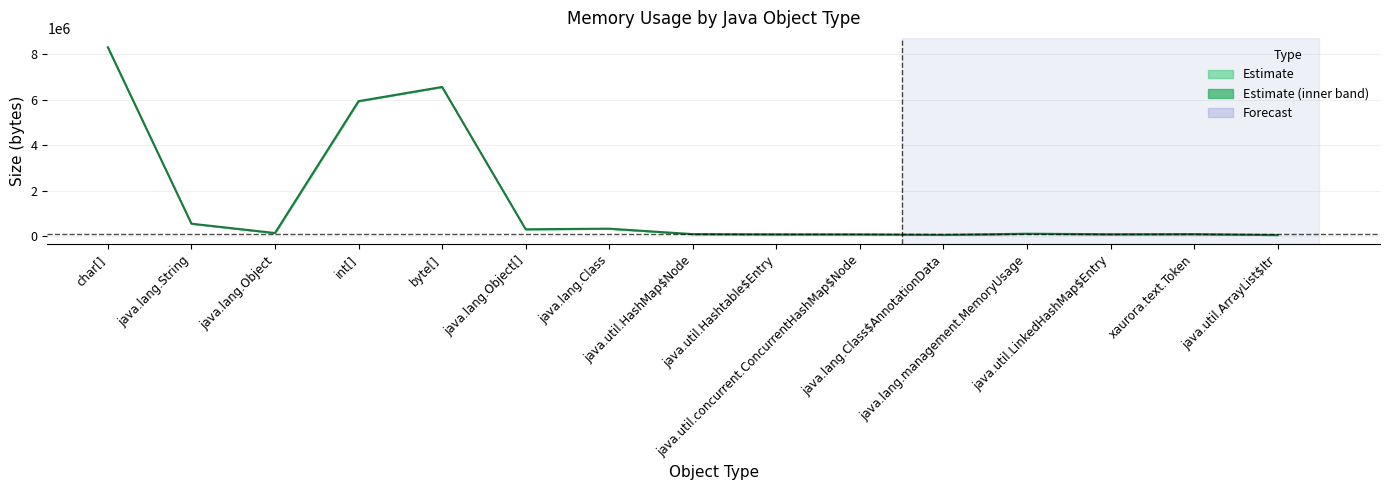

Which has a higher value, java.lang.management.MemoryUsage or java.lang.Object[]?

java.lang.Object[]